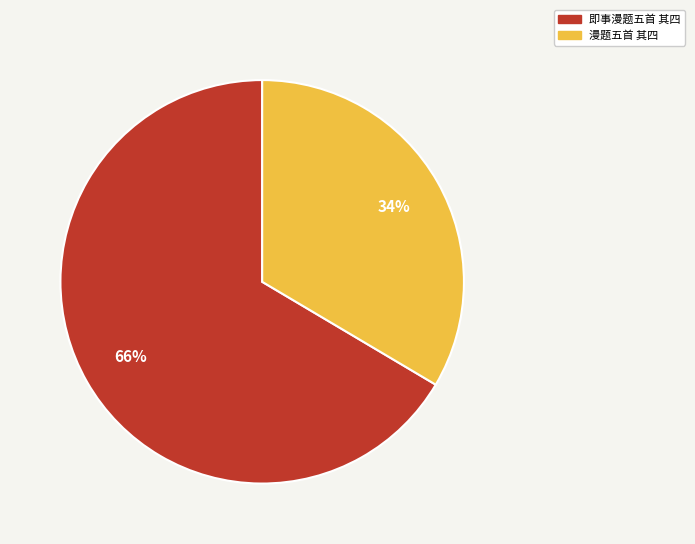

Which has a higher value, 即事漫题五首 其四 or 漫题五首 其四?

即事漫题五首 其四